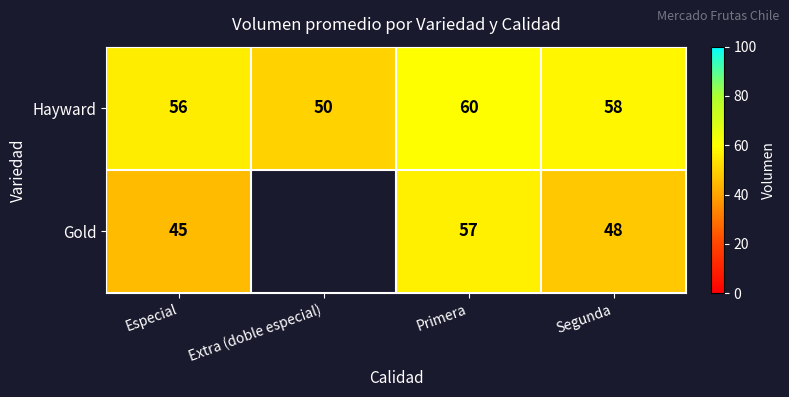

At which category is the sum across all series the highest?

Primera